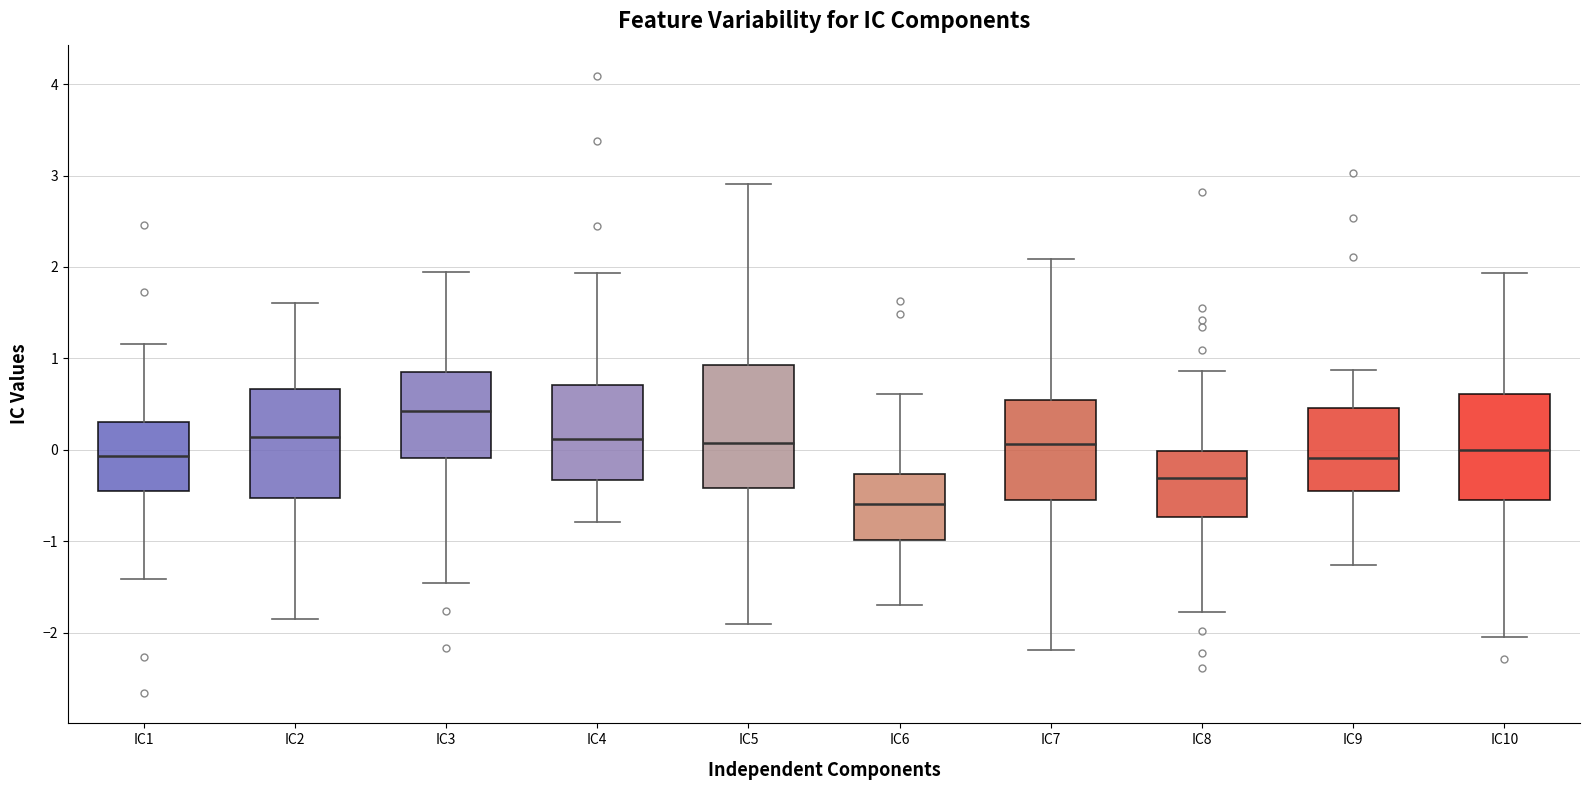

Which box has the highest median line?

IC3